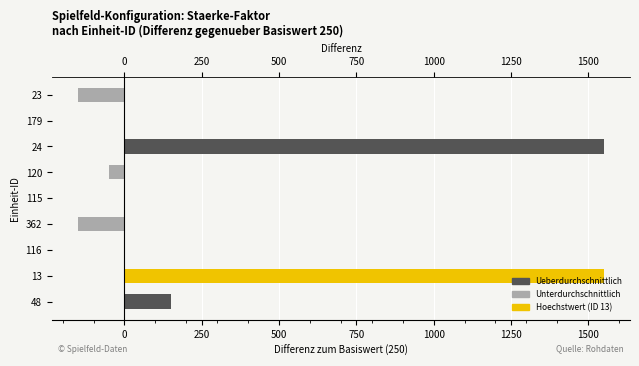

Reading right to left, extract all data points from this chart.

-150	0	1550	-50	0	-150	0	1550	150